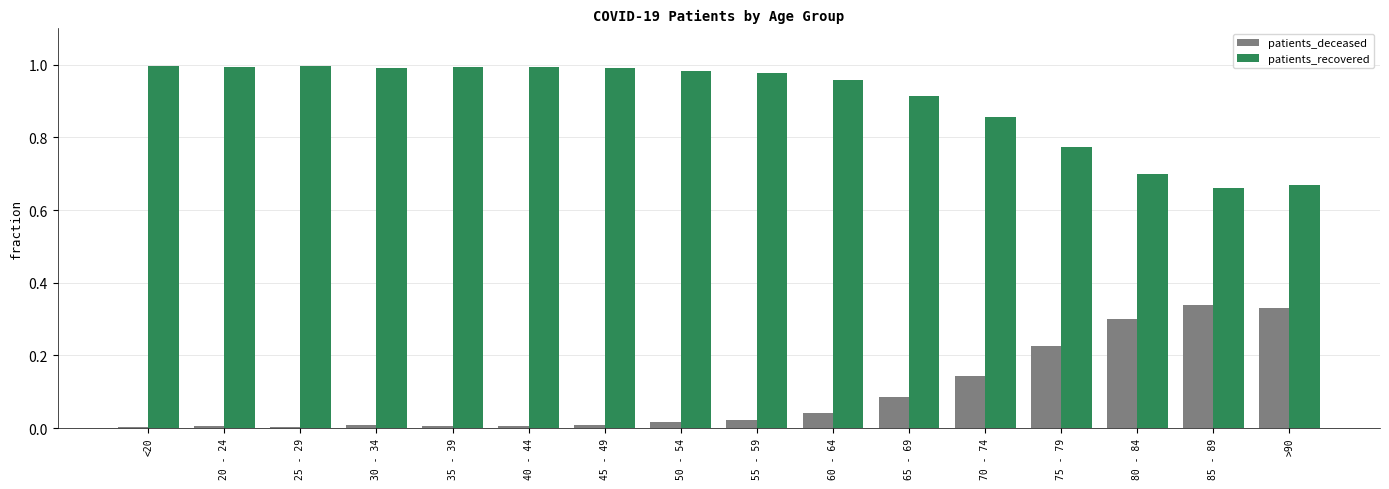

Is the value of patients_recovered at <20 greater than the value of patients_deceased at 30 - 34?

Yes